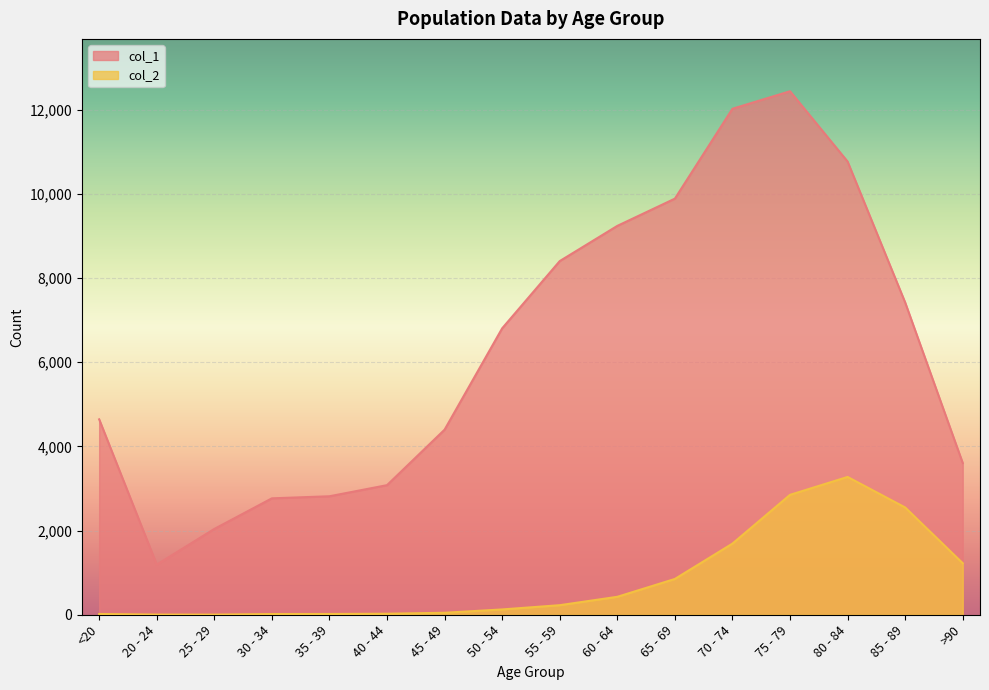

In col_1, how many points are higher than both neighbors (excluding endpoints)?

1